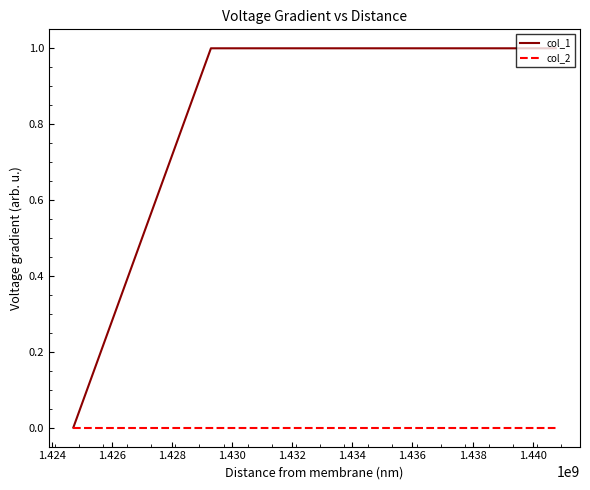

How many positive values does the col_1 series have?

2